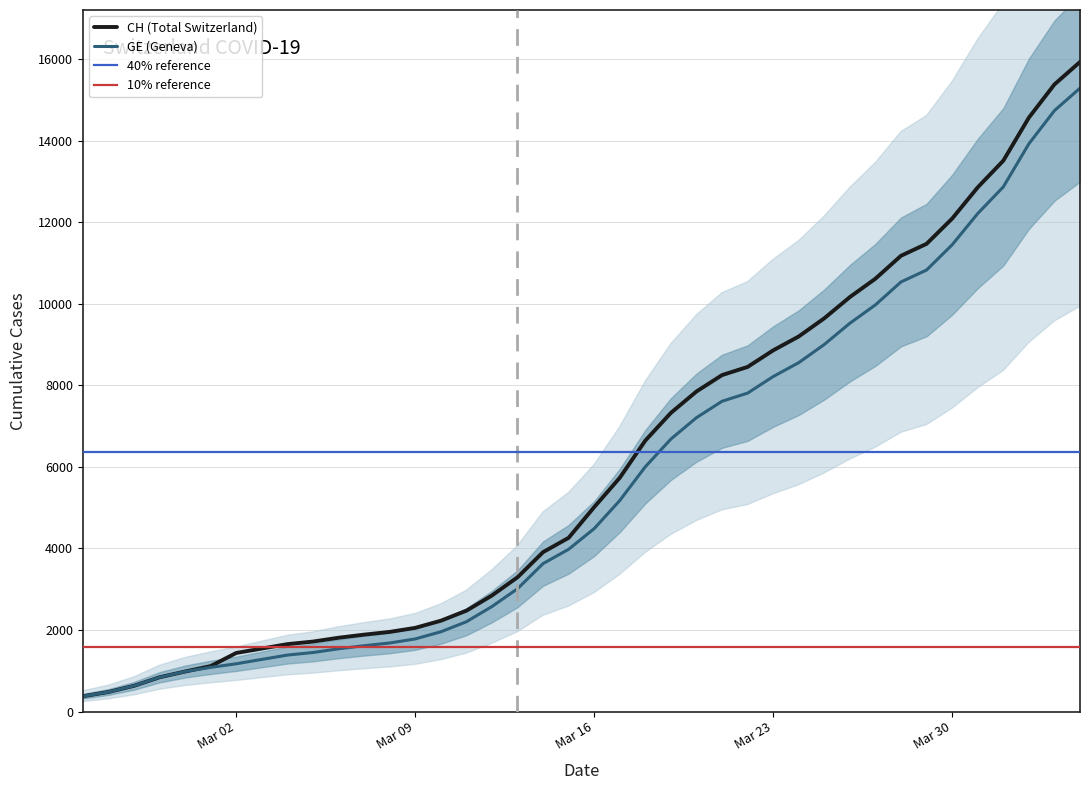

What is the difference between the maximum and second lowest values in the GE series?

14805